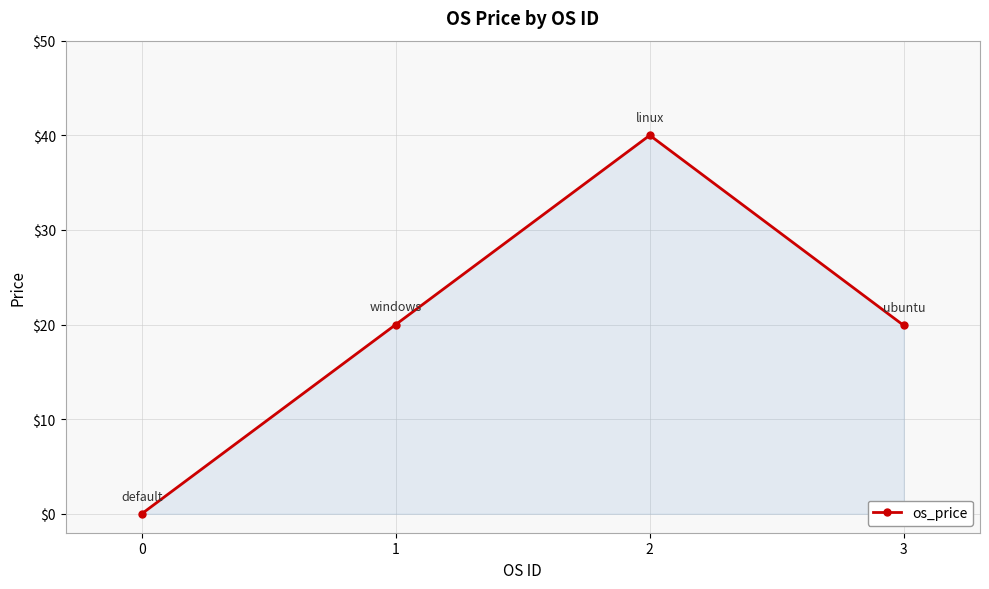

Does the chart have visible grid lines?

Yes